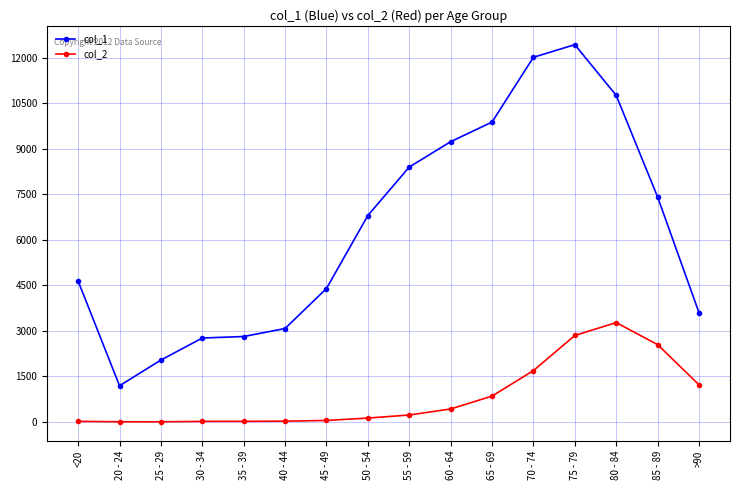

List the series in order of their overall mean, highest first.

col_1, col_2